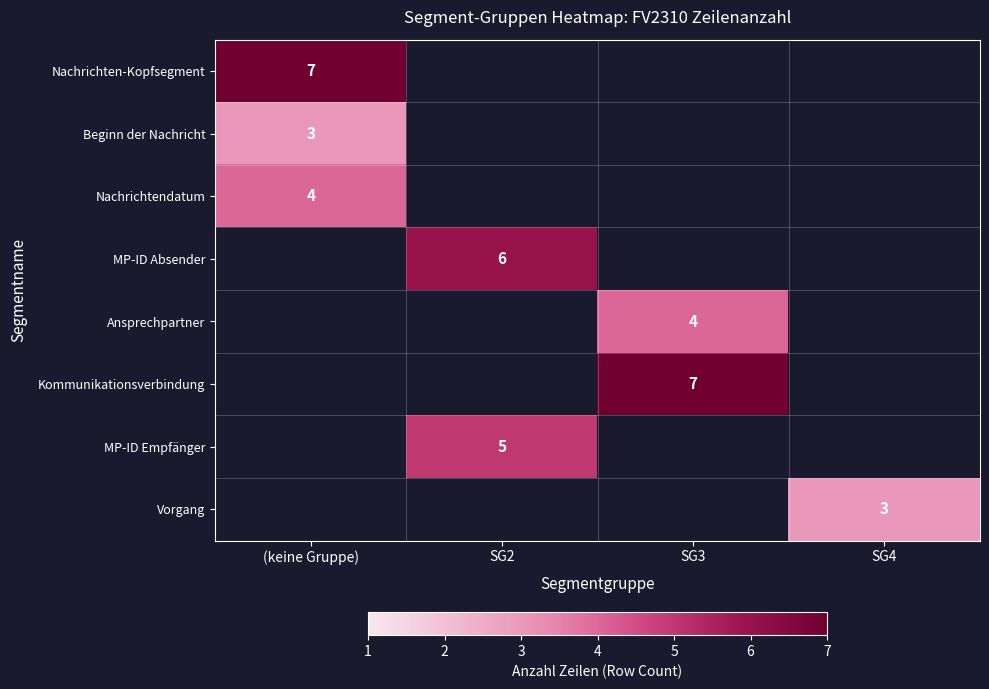

True or false: Nachrichtendatum has a value of 7 at (keine Gruppe).

False